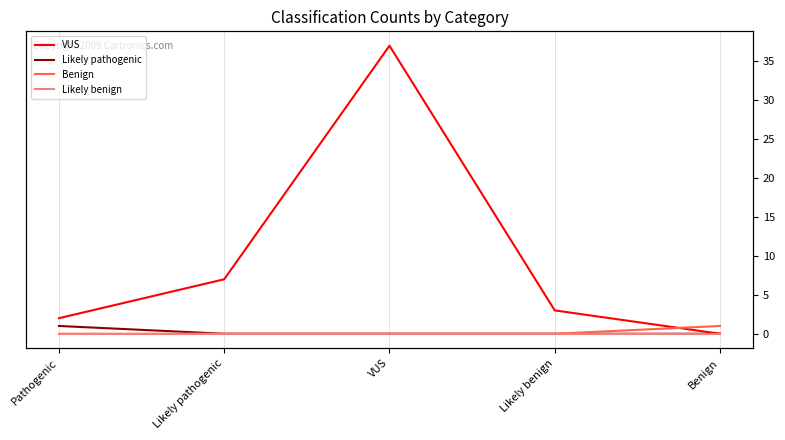

What is the difference between the VUS values at Benign and Likely pathogenic?

7